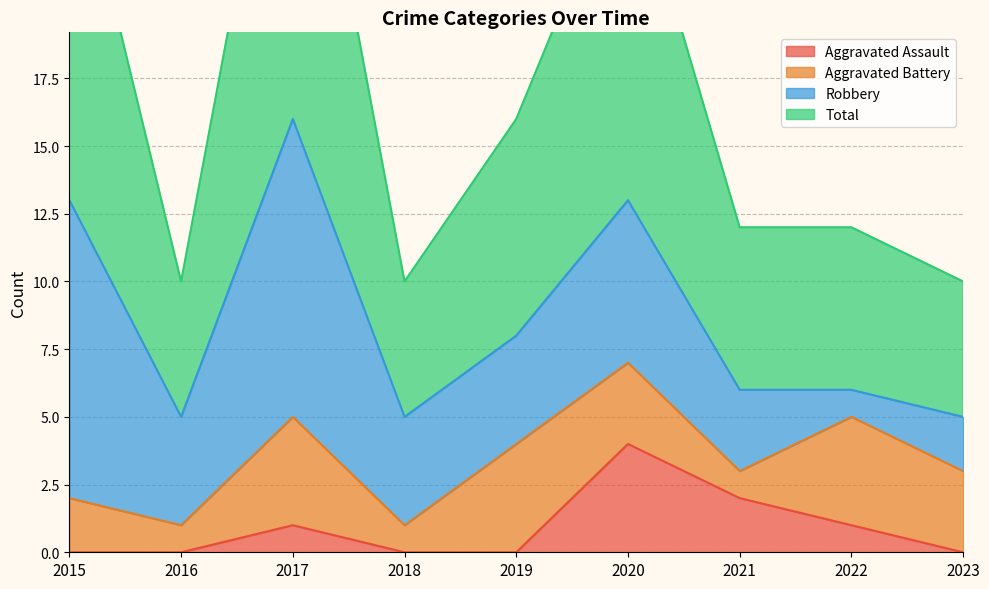

Which label corresponds to the largest value in the chart?

2017